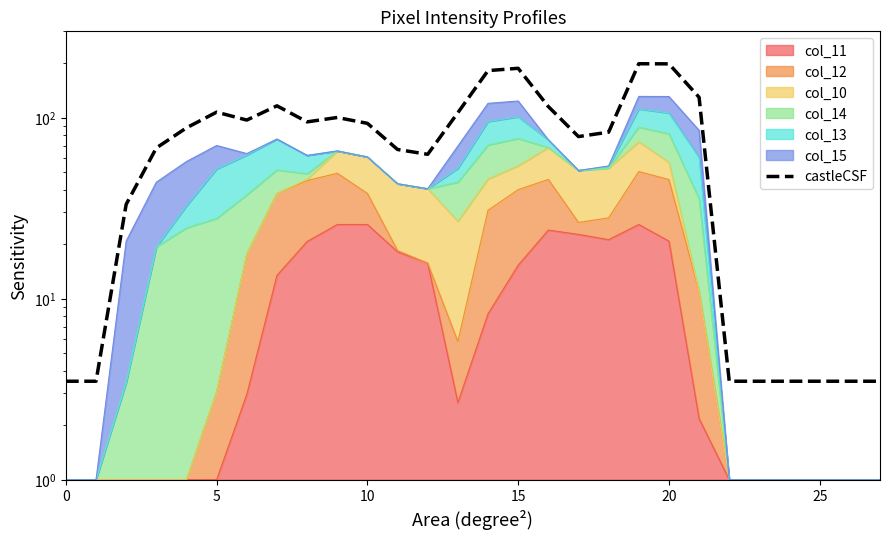

What value does the data have at 19?

198.6